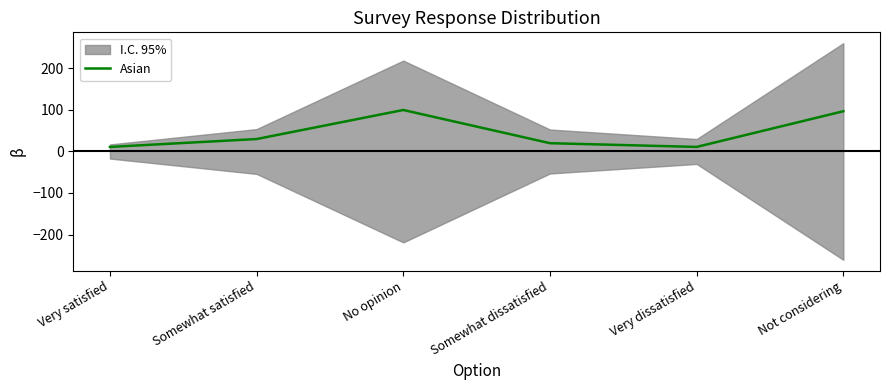

Count the number of categories in the chart.

6